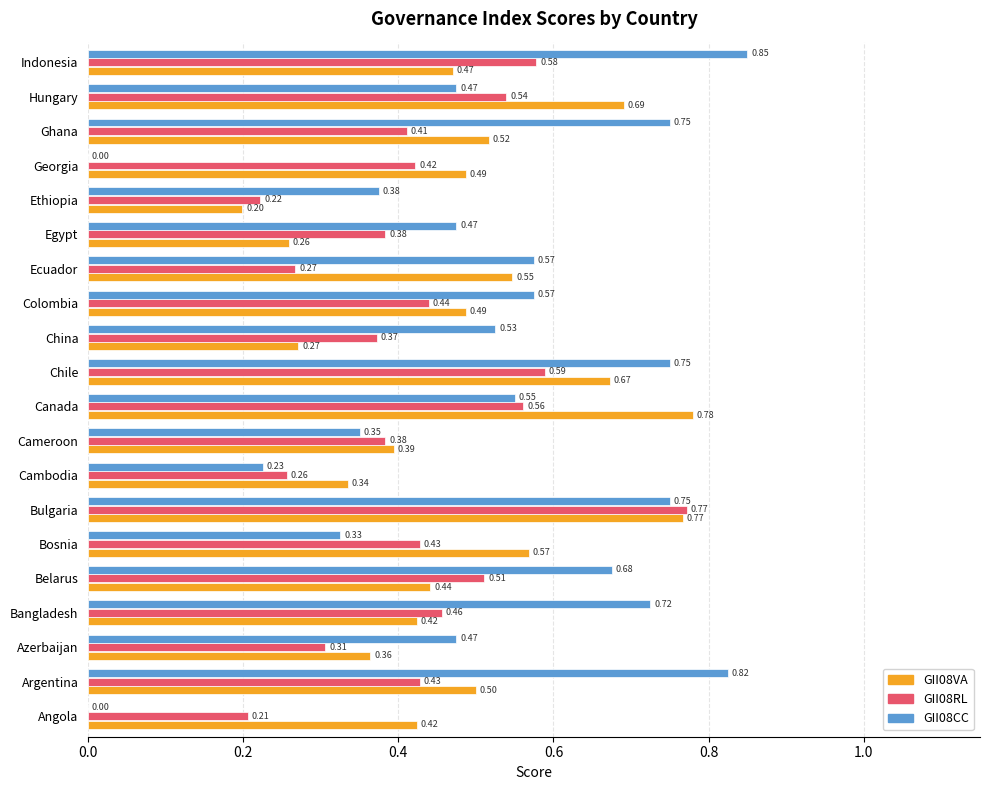

Which series has the largest total across all categories?

GII08CC